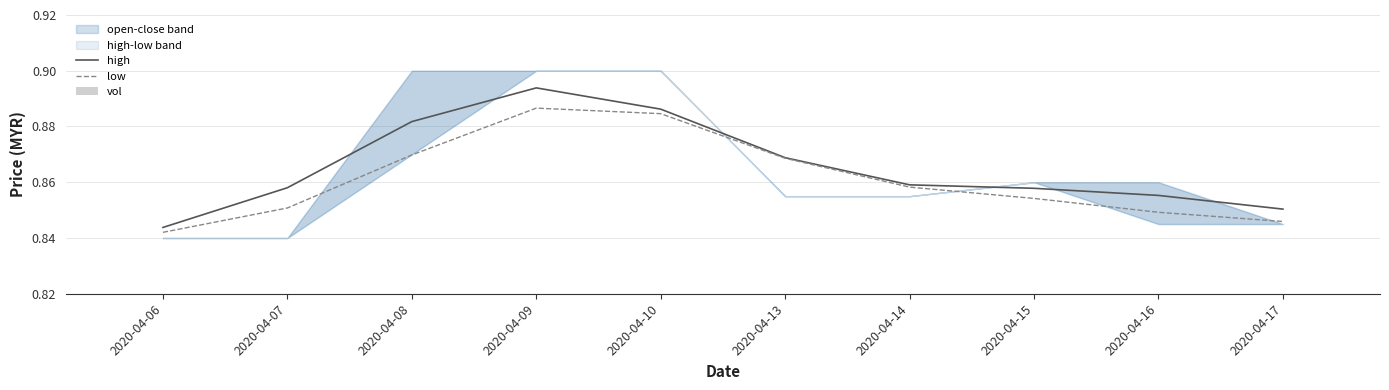

True or false: high has a value of 0.5 at 2020-04-06.

False